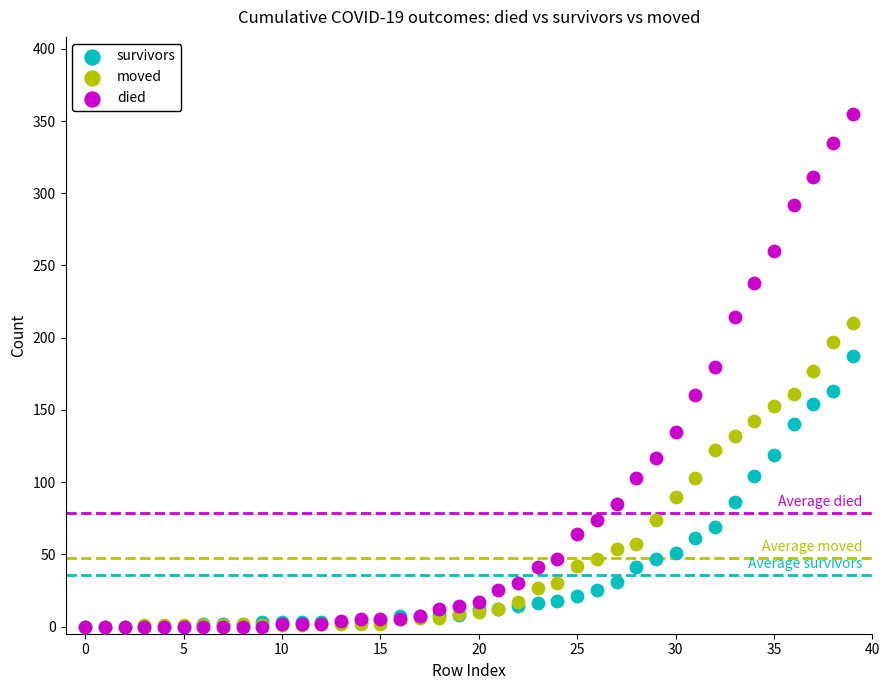

What are all the series names shown in the legend?

survivors, moved, died